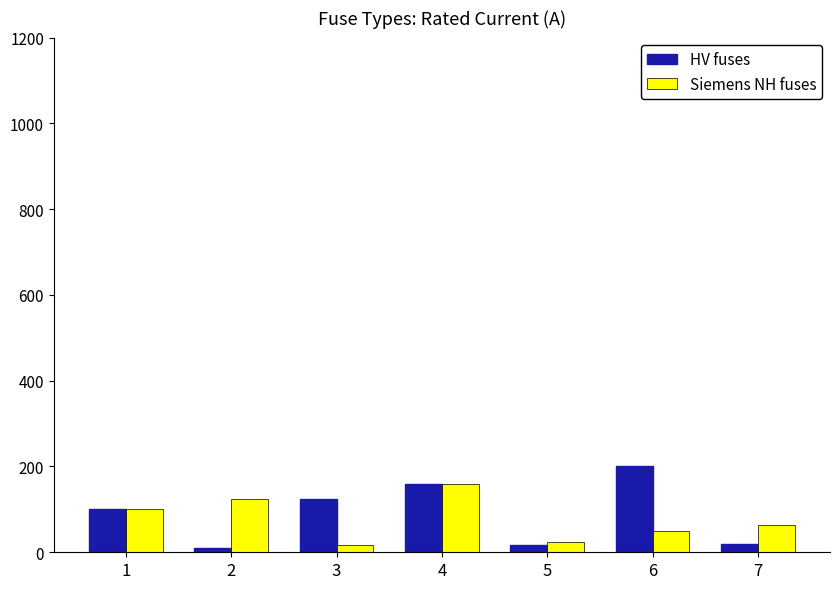

What is the difference between the maximum and minimum values in the HV fuses series?

190